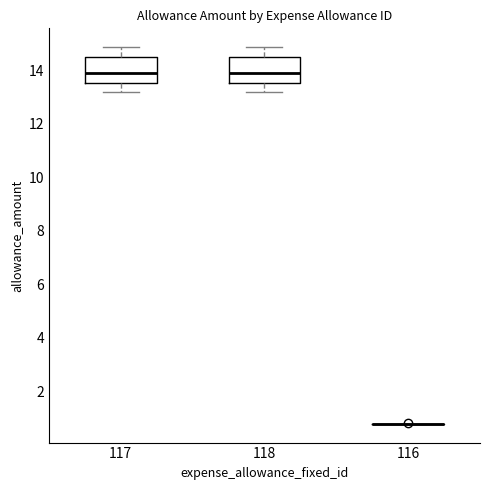

Reading left to right, transcribe this box plot: for each box, give where its median line is, the range the box spans, and where its two whiskers end, as read against the y-axis. The values are not printed on the chart, so give them approximately, as read against the axis.

117: median 14.0, box 13.6 to 14.4, whiskers 13.2 to 14.8
118: median 14.0, box 13.6 to 14.4, whiskers 13.2 to 14.8
116: box collapsed to a line at 0.8, whiskers 0.8 to 0.8